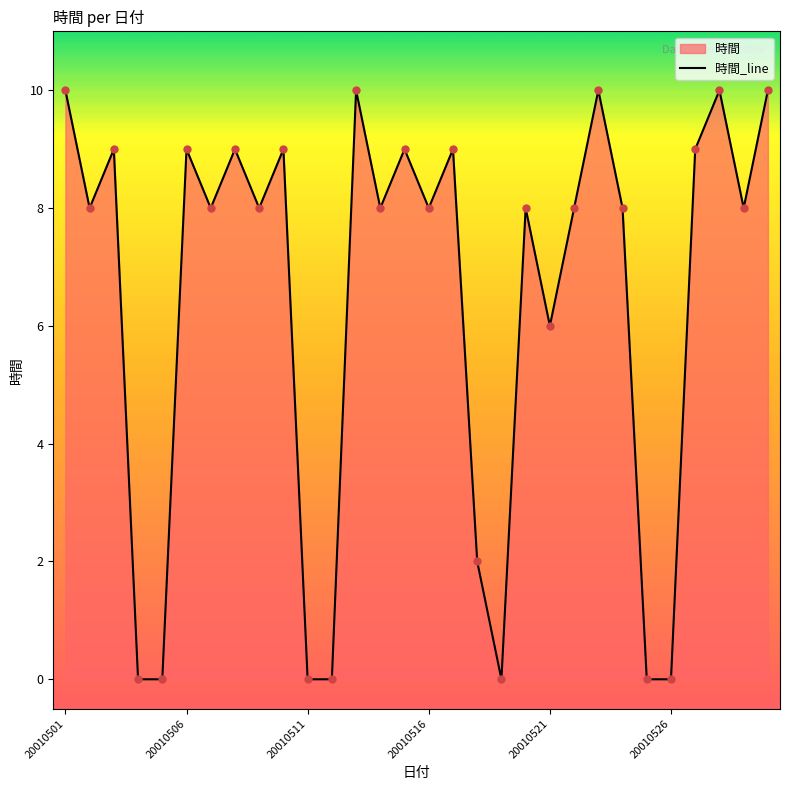

What is the change in value from 20010501 to 20010515?

-1